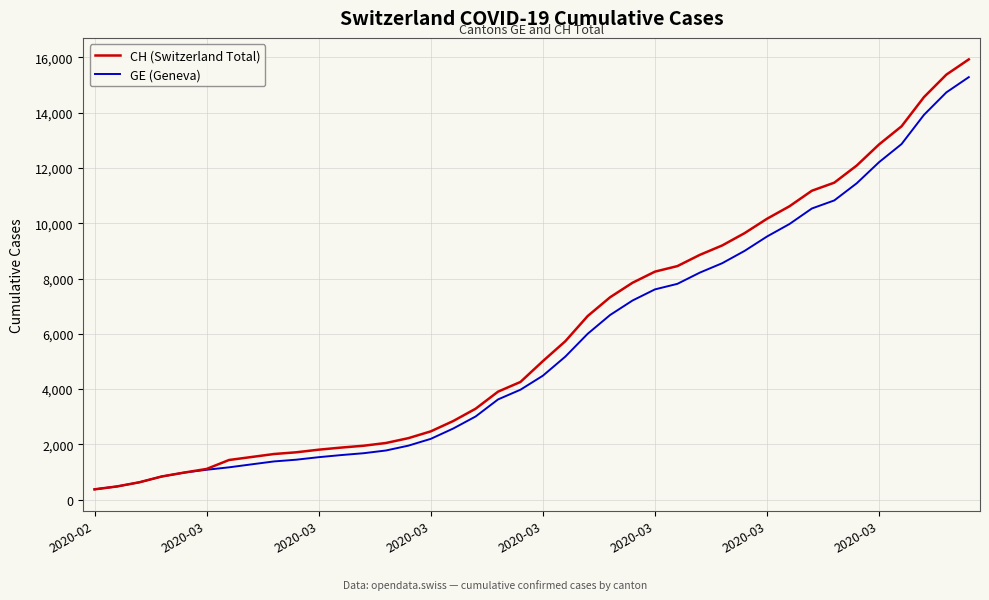

What is the smallest value displayed?

375